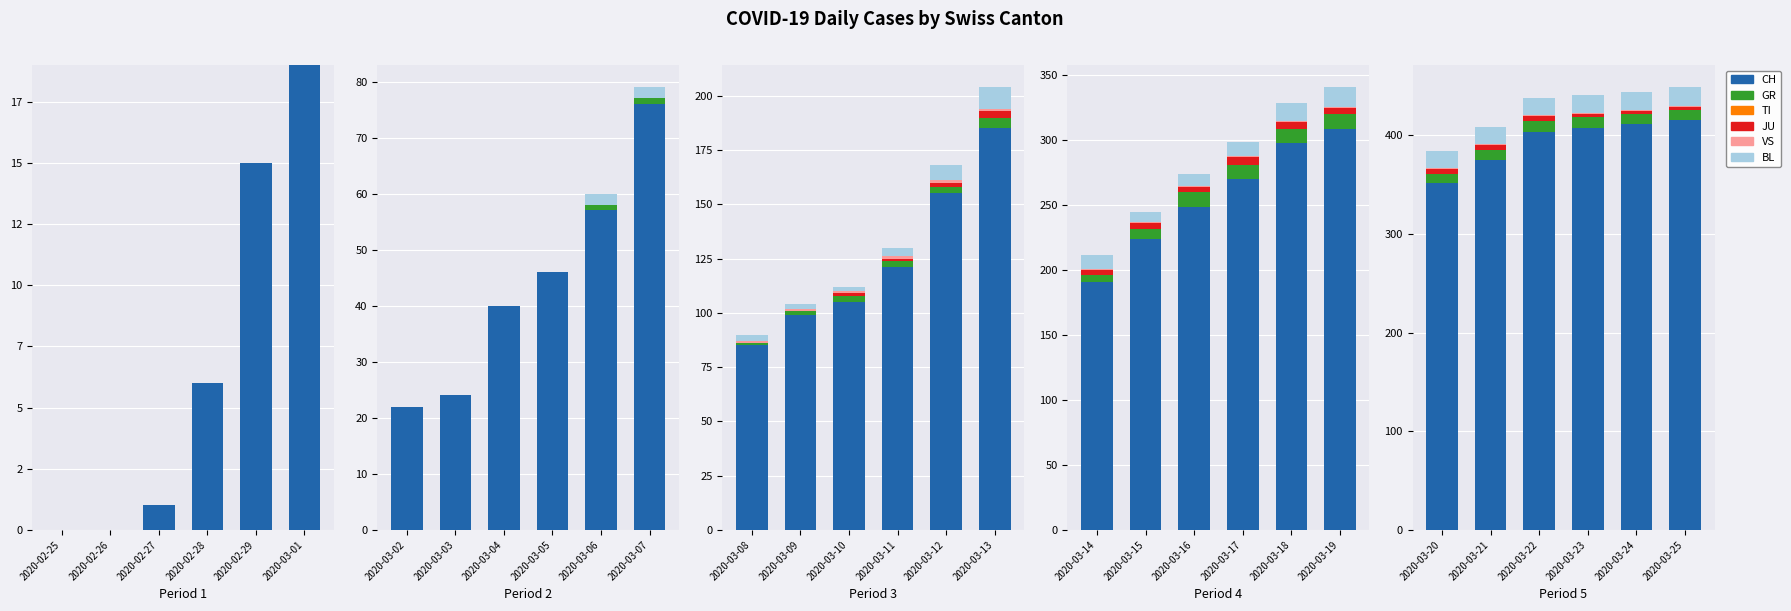

At 2020-03-21, list the series in order from smallest to largest.

TI, VS, JU, GR, BL, CH